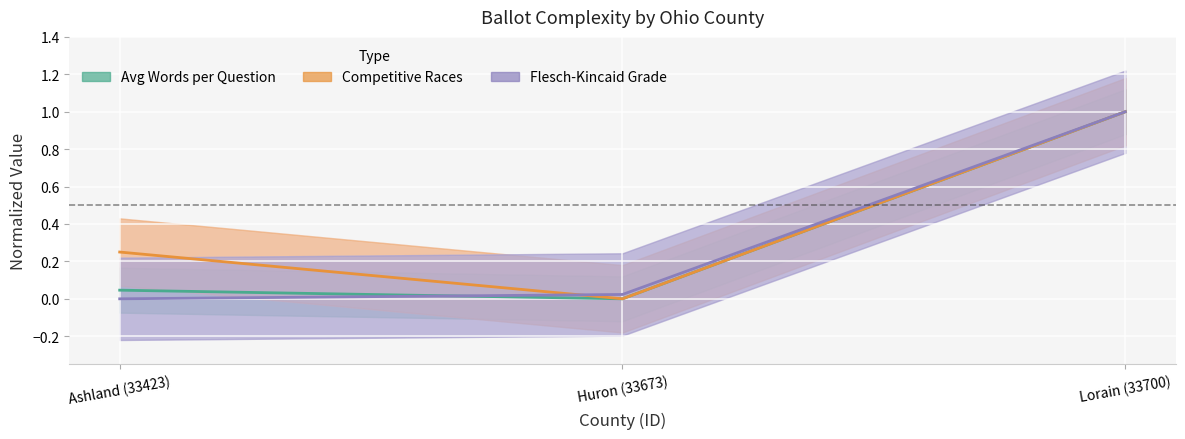

At how many categories does at least one series exceed 0?

3